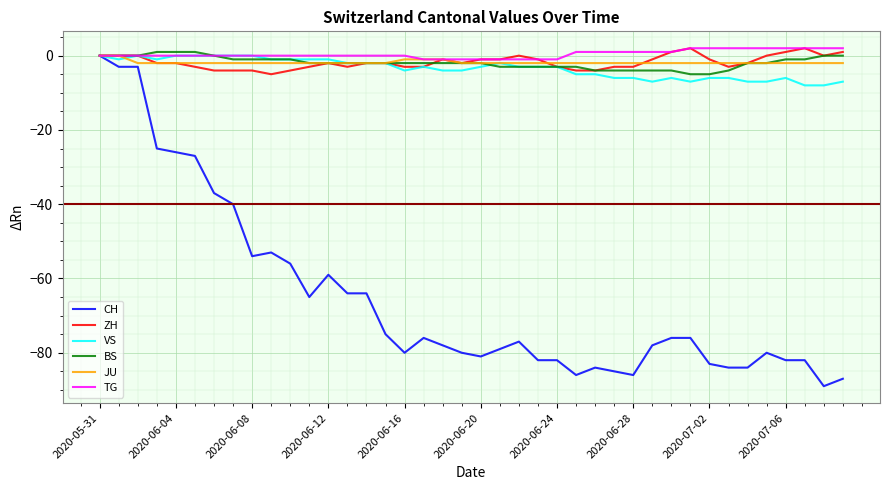

What is the lowest value of the ZH series?

-5